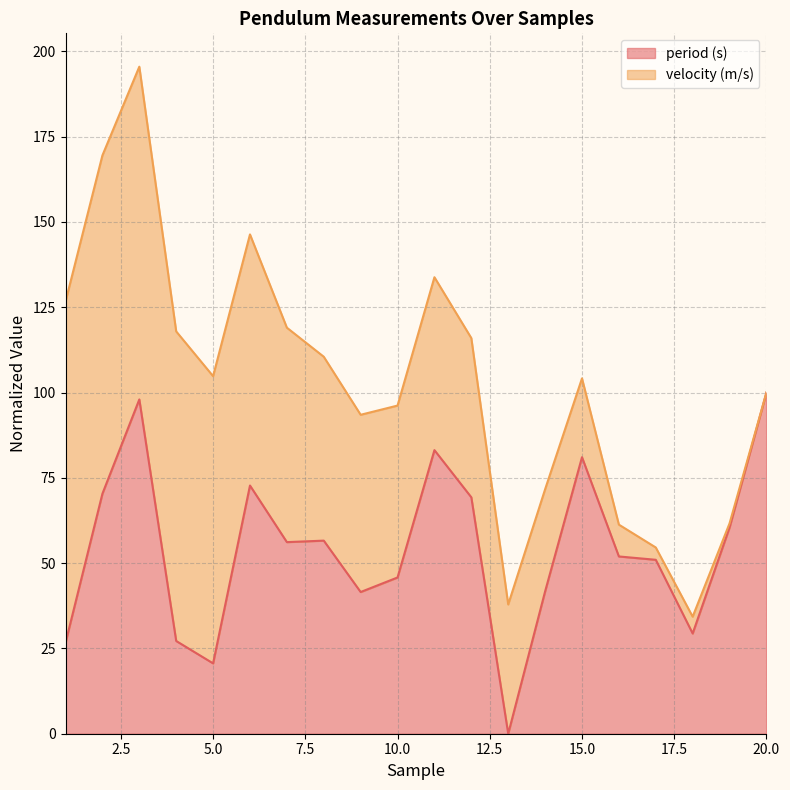

What is the ratio of the value at 10 to the value at 3?

0.5